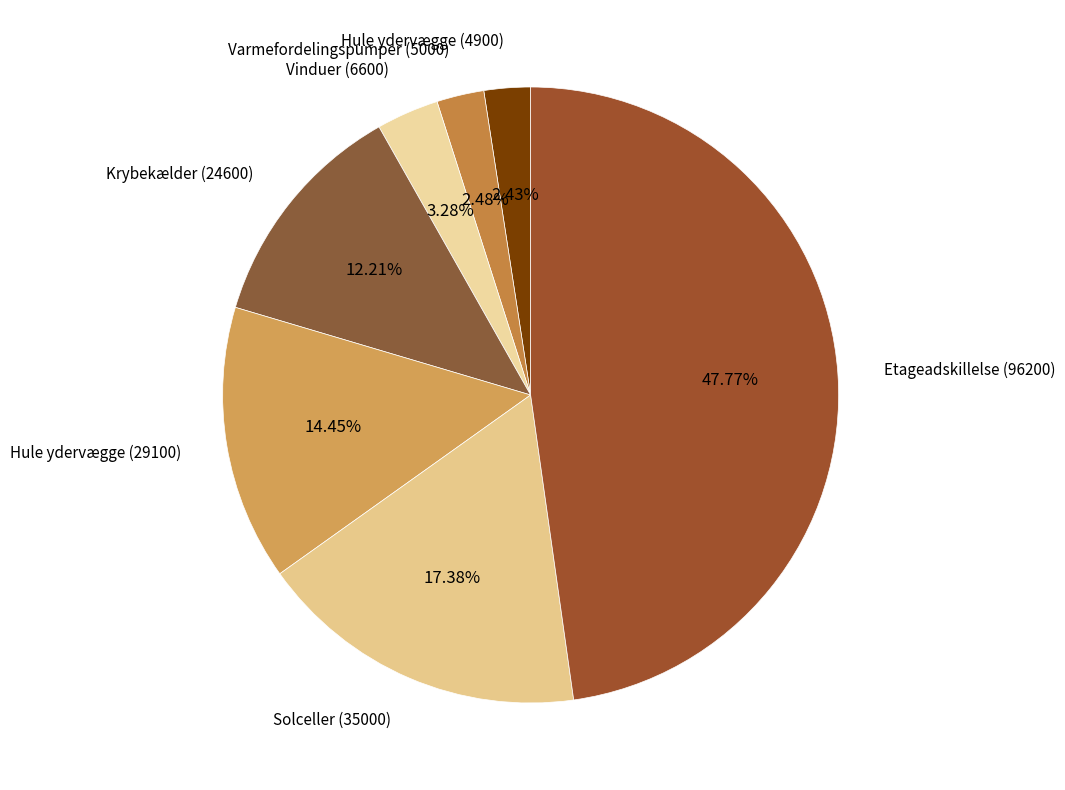

How many segments does this pie chart have?

7